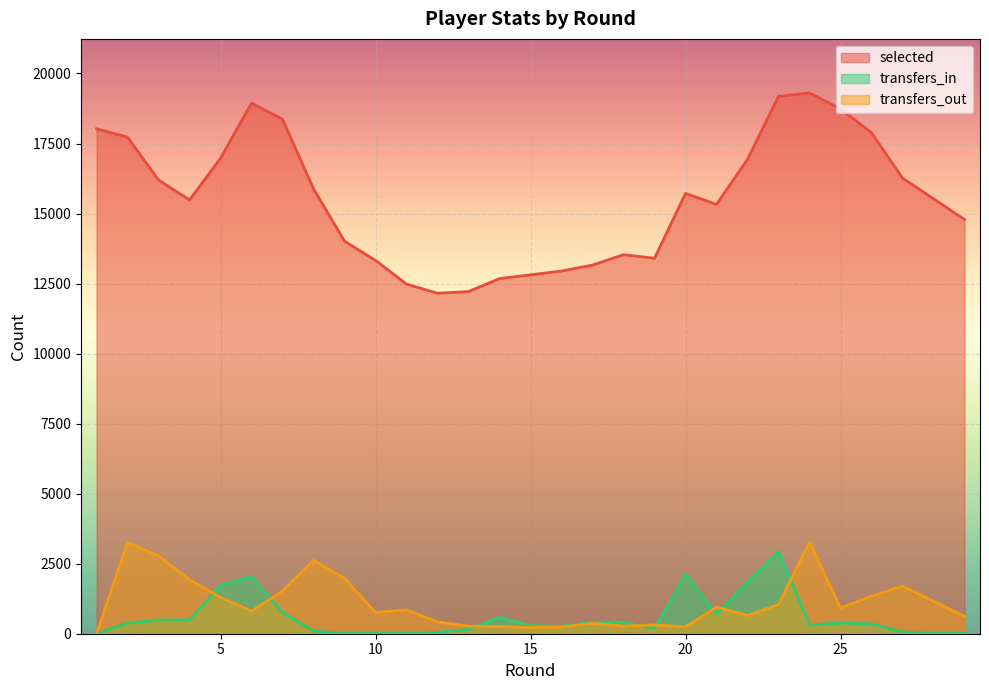

Read the transfers_out value at 16.

236